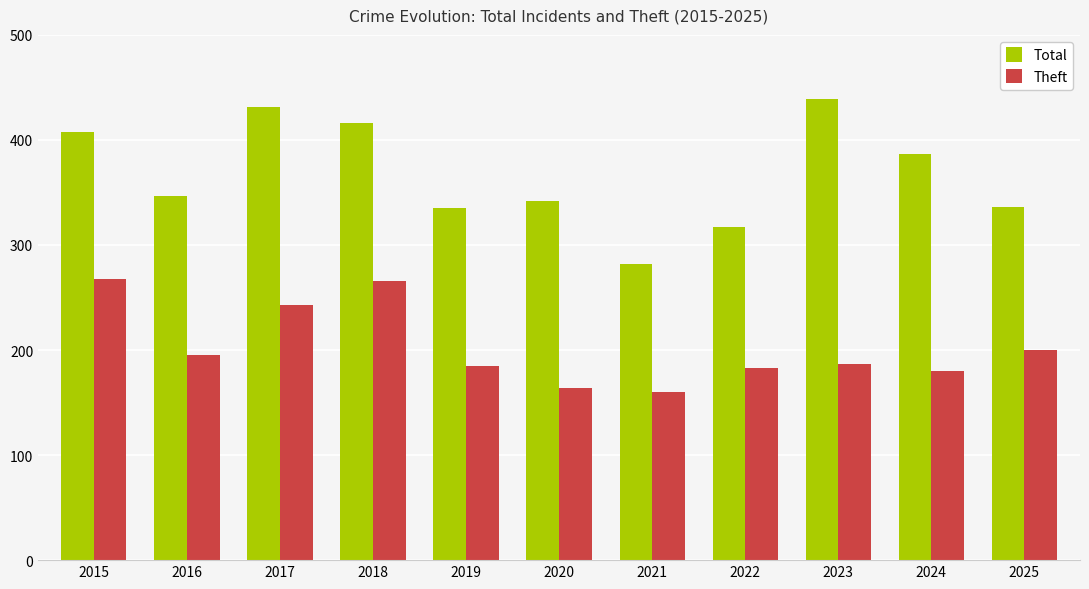

What are all the series names shown in the legend?

Total, Theft